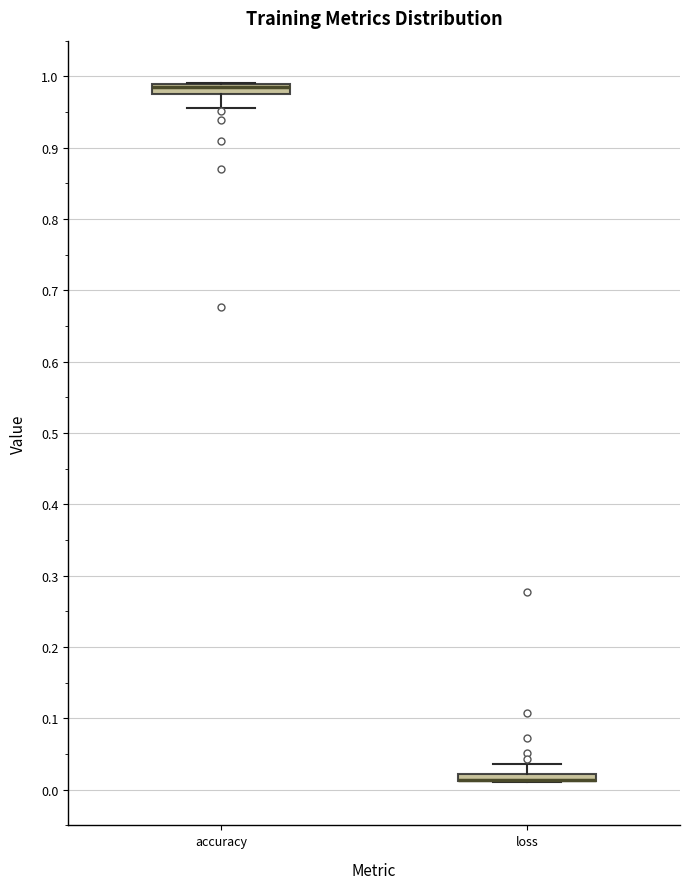

Where does the upper whisker of the box for loss end on the y-axis? The values are not printed on the chart, so give them approximately, as read against the axis.

0.04